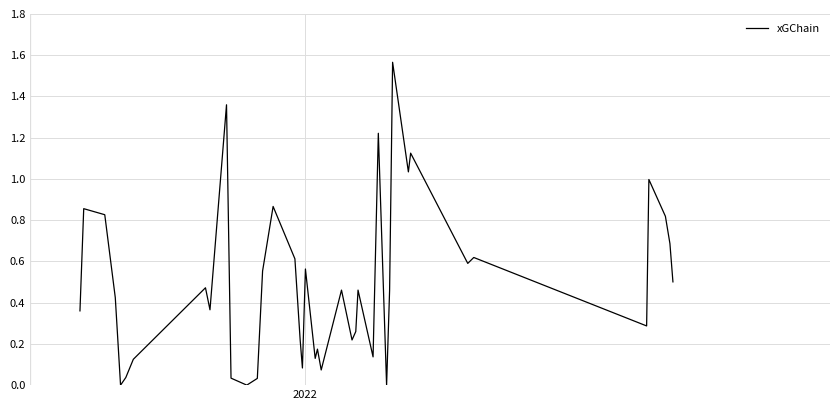

Is this an area chart (filled region under the line)?

No